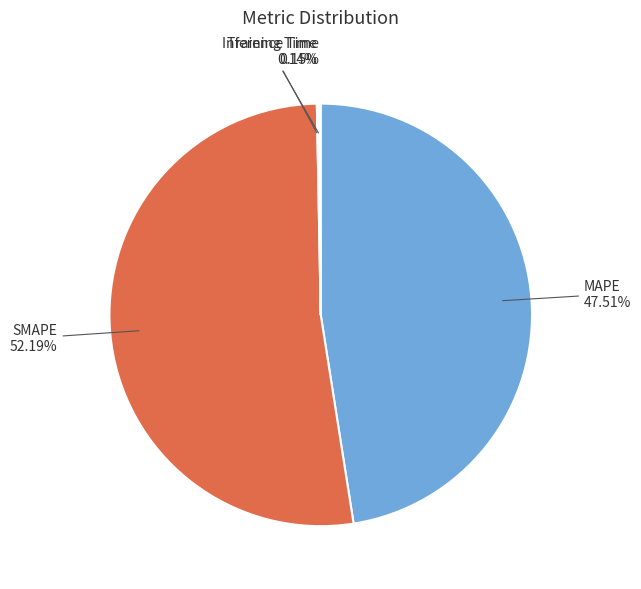

Is there a majority slice in this chart?

Yes